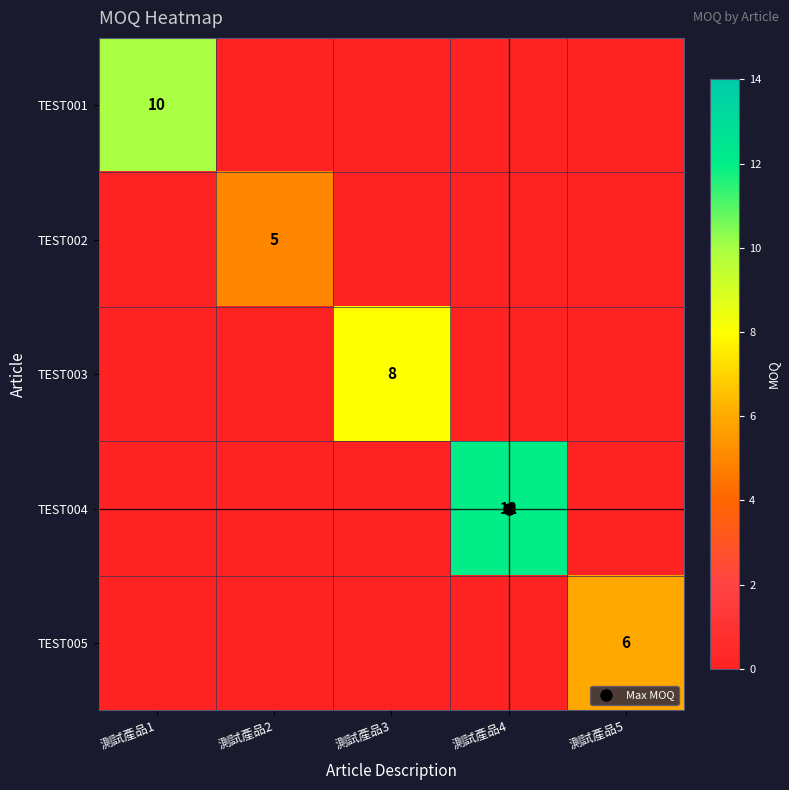

How many values in the TEST004 series exceed 0?

1